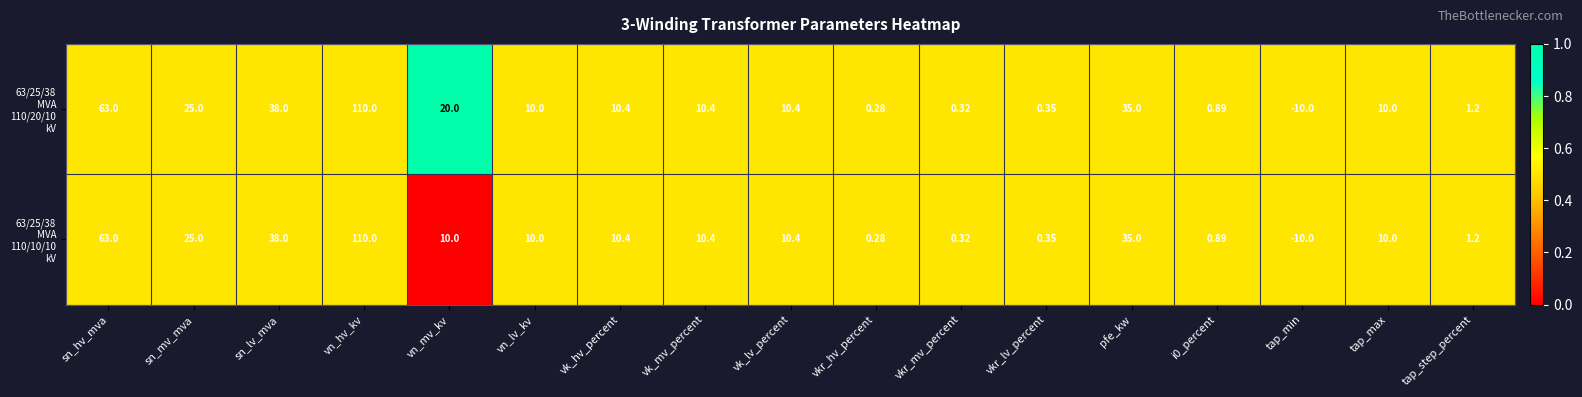

At which category is the sum across all series the highest?

vn_hv_kv